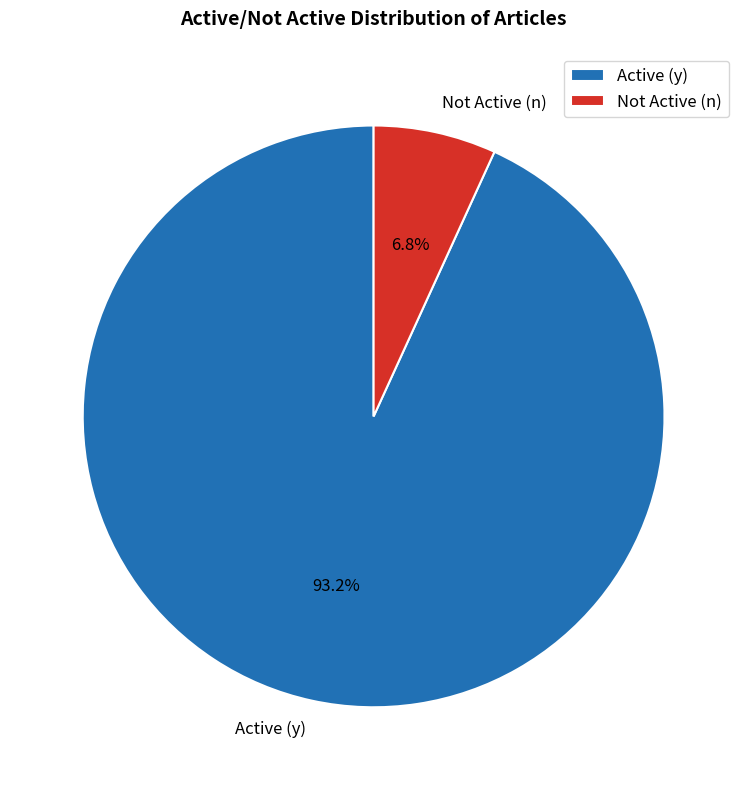

Does any single category account for the majority?

Yes